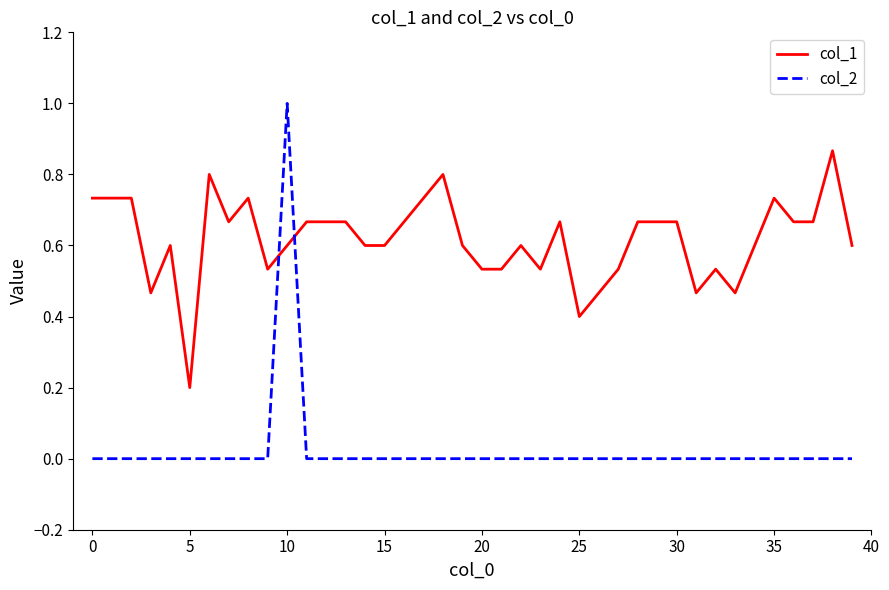

Rank the series by their average value, from highest to lowest.

col_1, col_2